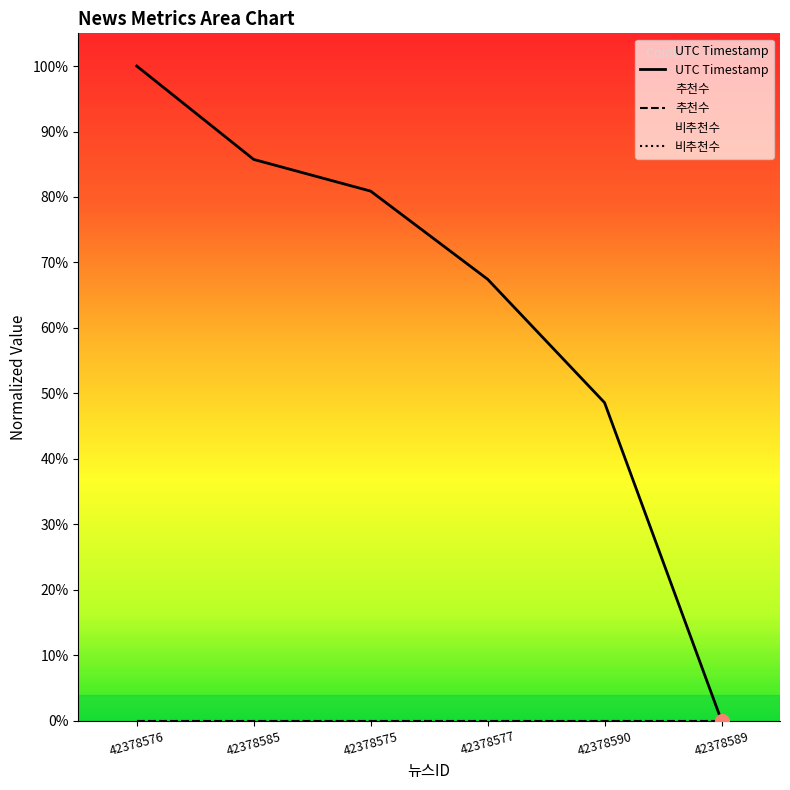

True or false: 추천수 has more than 1 interior local peaks.

False